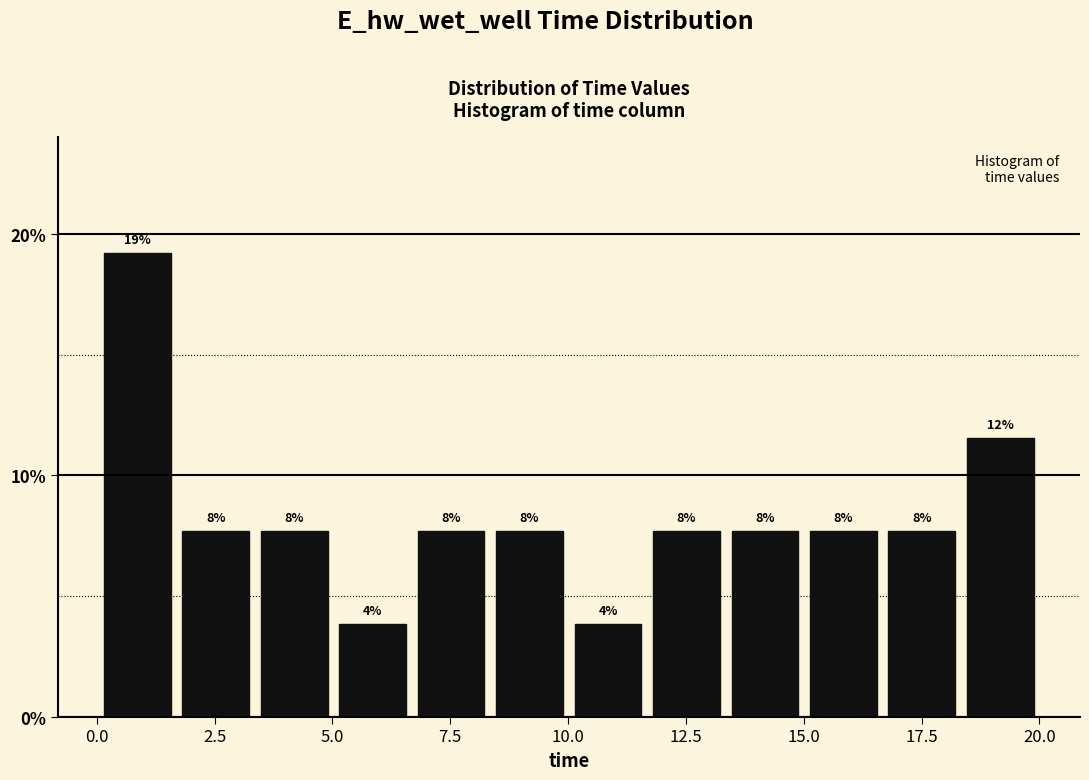

Around what value on the x-axis is the tallest bar? Give the approximate position of its centre, as read against the axis.

1.0